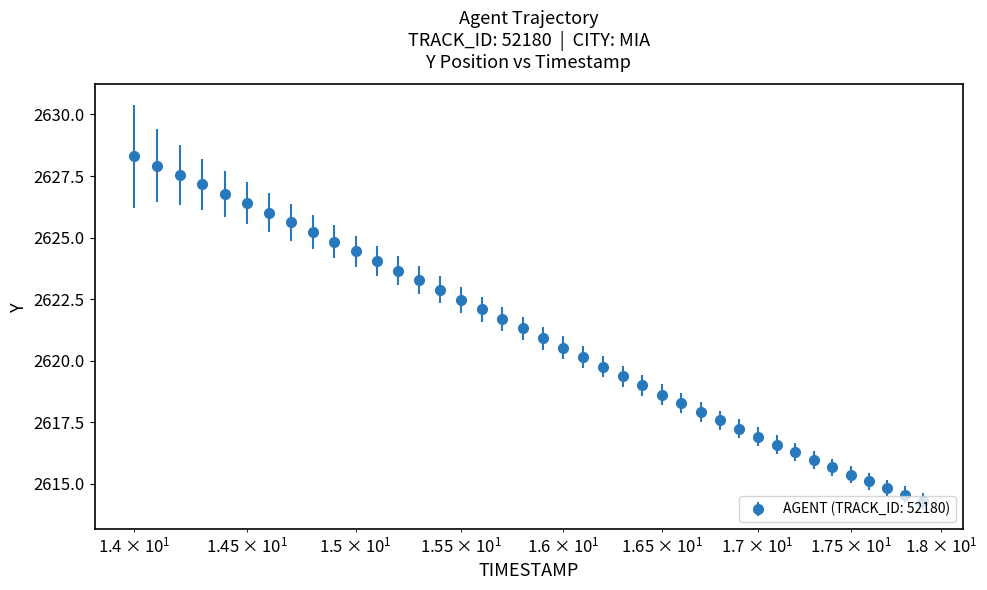

What is the difference between the second highest and minimum values?

13.6